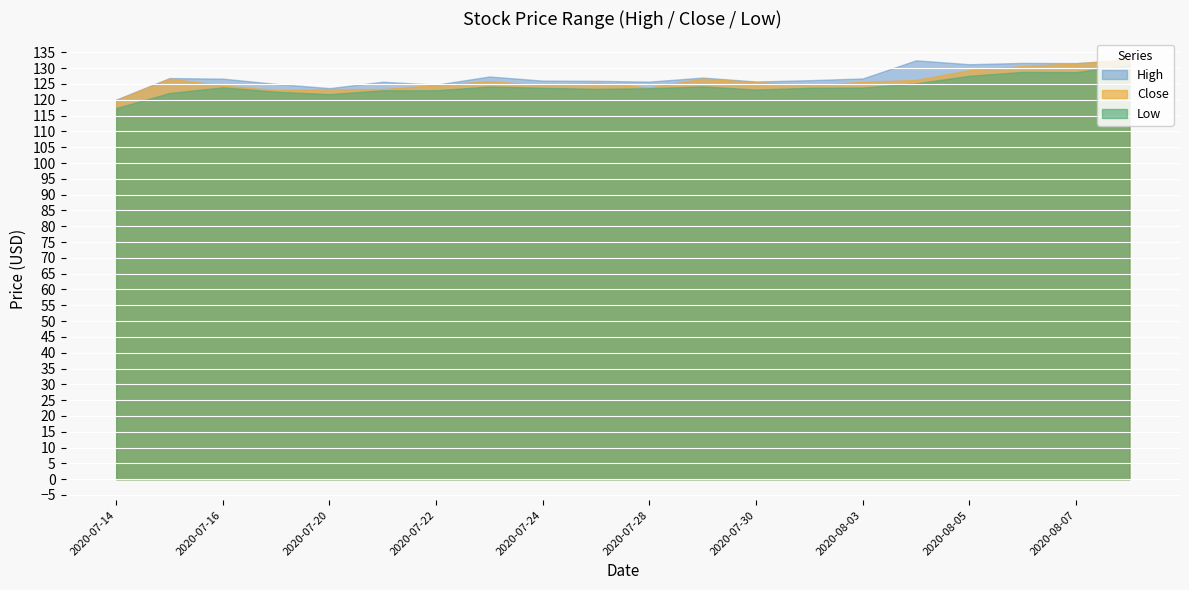

Reading right to left, extract all data points from this chart.

High: 2020-08-10=132.7	2020-08-07=131.6	2020-08-06=131.7	2020-08-05=131.2	2020-08-04=132.5	2020-08-03=126.7	2020-07-31=126.2	2020-07-30=125.8	2020-07-29=127.0	2020-07-28=125.7	2020-07-27=126.0	2020-07-24=126.1	2020-07-23=127.4	2020-07-22=124.8	2020-07-21=125.7	2020-07-20=123.7	2020-07-17=125.0	2020-07-16=126.7	2020-07-15=126.9	2020-07-14=120.1
Close: 2020-08-10=132.6	2020-08-07=131.5	2020-08-06=130.7	2020-08-05=129.4	2020-08-04=126.3	2020-08-03=125.7	2020-07-31=124.6	2020-07-30=125.6	2020-07-29=126.7	2020-07-28=123.8	2020-07-27=125.4	2020-07-24=124.7	2020-07-23=125.9	2020-07-22=124.7	2020-07-21=123.4	2020-07-20=123.4	2020-07-17=123.1	2020-07-16=124.5	2020-07-15=126.7	2020-07-14=119.9
Low: 2020-08-10=131.0	2020-08-07=128.7	2020-08-06=128.8	2020-08-05=127.6	2020-08-04=125.2	2020-08-03=123.9	2020-07-31=123.8	2020-07-30=123.2	2020-07-29=124.2	2020-07-28=123.7	2020-07-27=123.4	2020-07-24=123.8	2020-07-23=124.2	2020-07-22=123.0	2020-07-21=123.0	2020-07-20=121.8	2020-07-17=122.6	2020-07-16=123.9	2020-07-15=122.1	2020-07-14=117.4